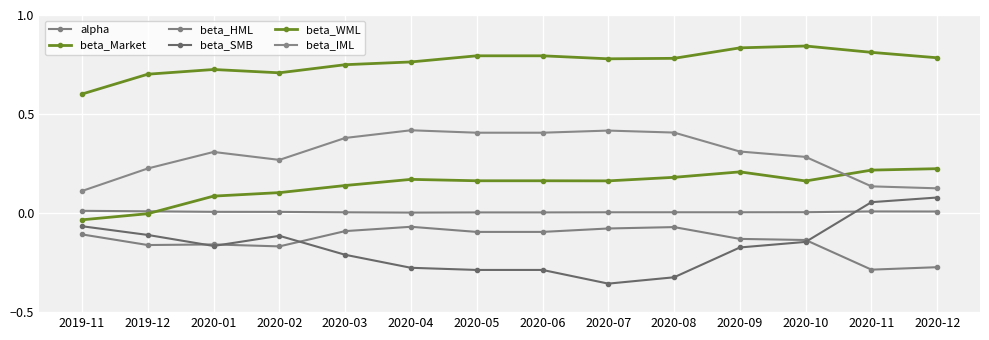

At which category does beta_WML reach its first local peak?

2020-04